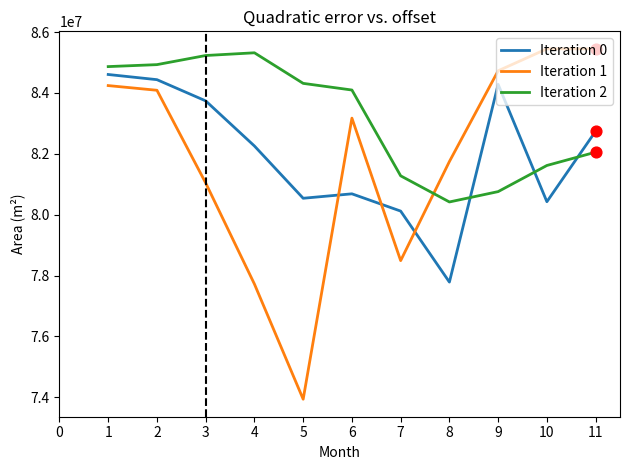

What is the difference between the highest and lowest values at 8?

3960900